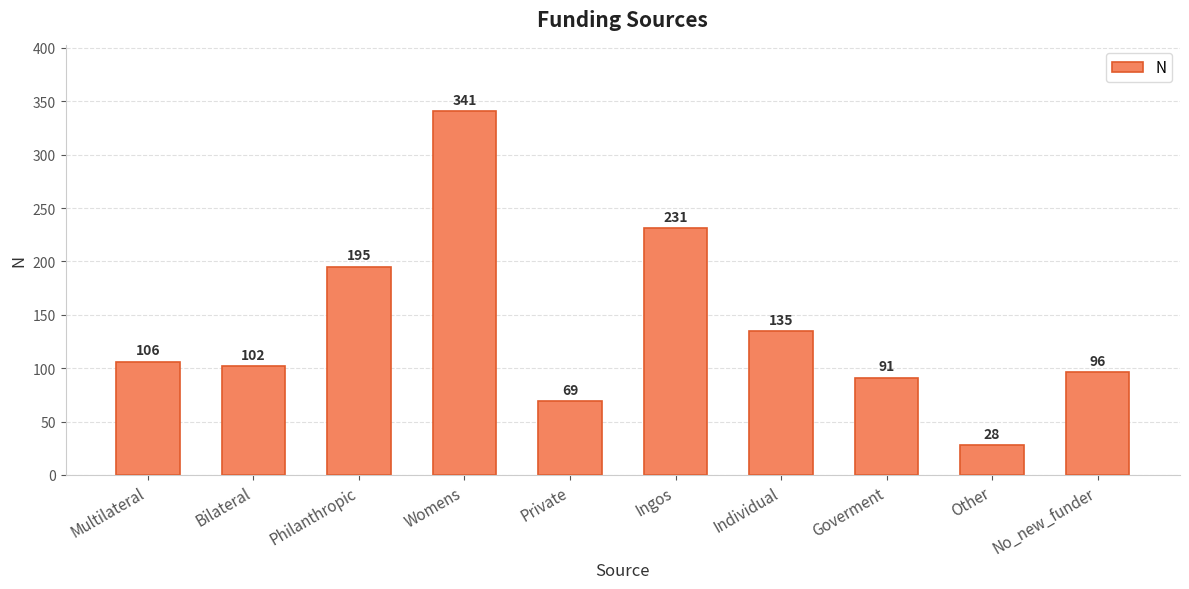

What is the difference between the second highest and second lowest values?

162